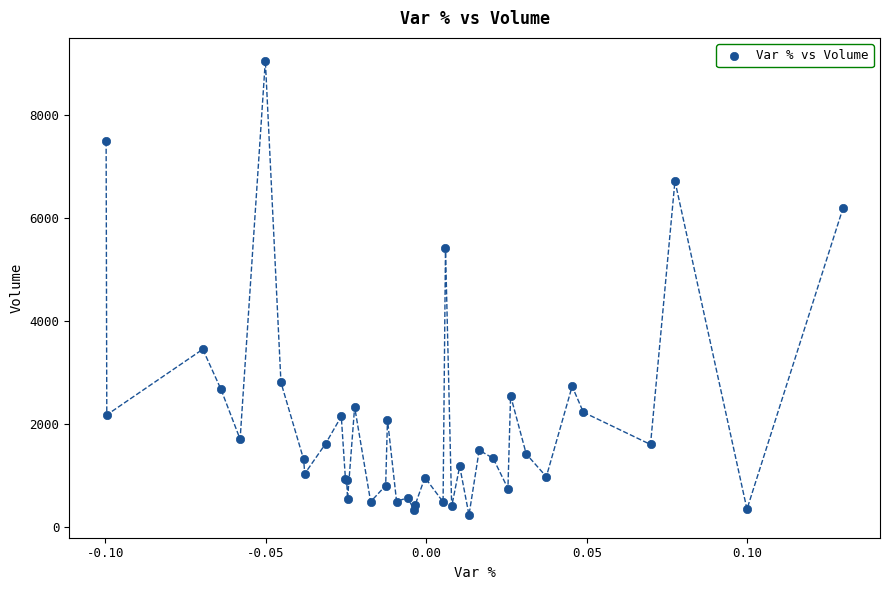

What Y value in the scatter plot is closest to 4641?

5416